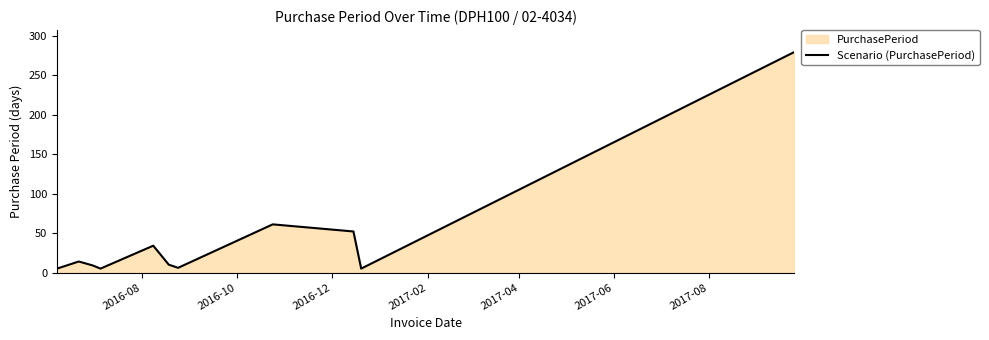

What is the maximum value shown in the chart?

279